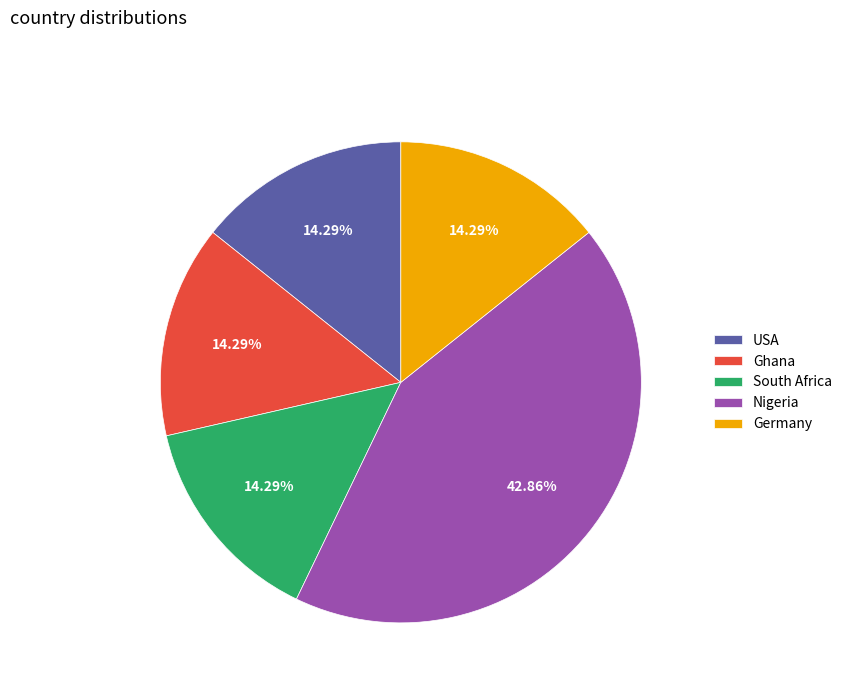

What is the largest slice in the pie chart?

Nigeria